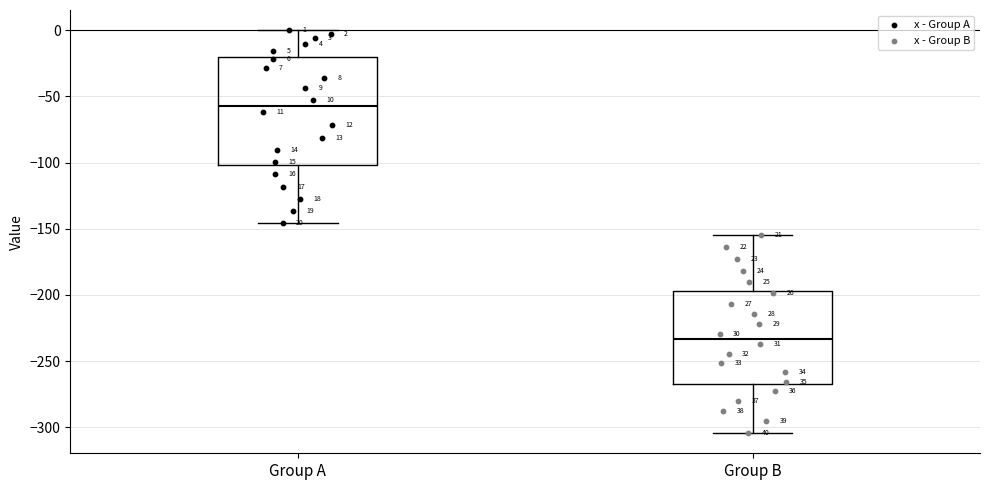

Which box's median line is the highest?

Group A